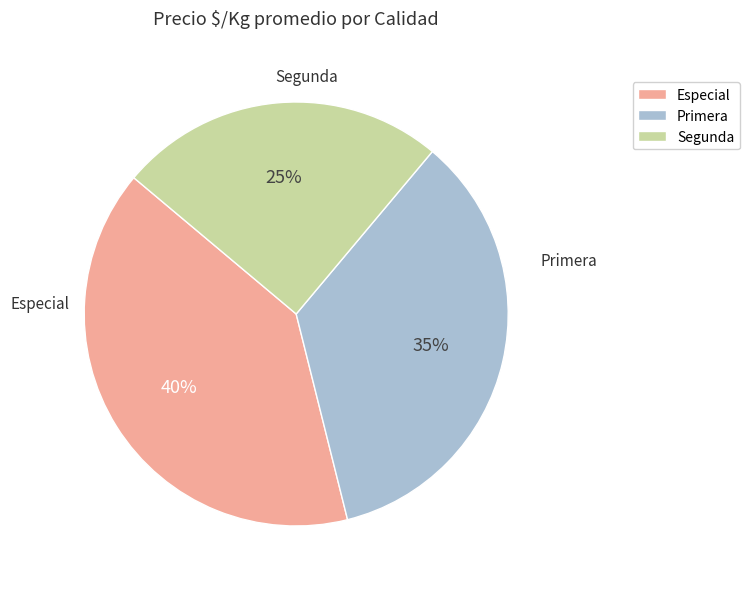

Count the number of slices in the pie.

3